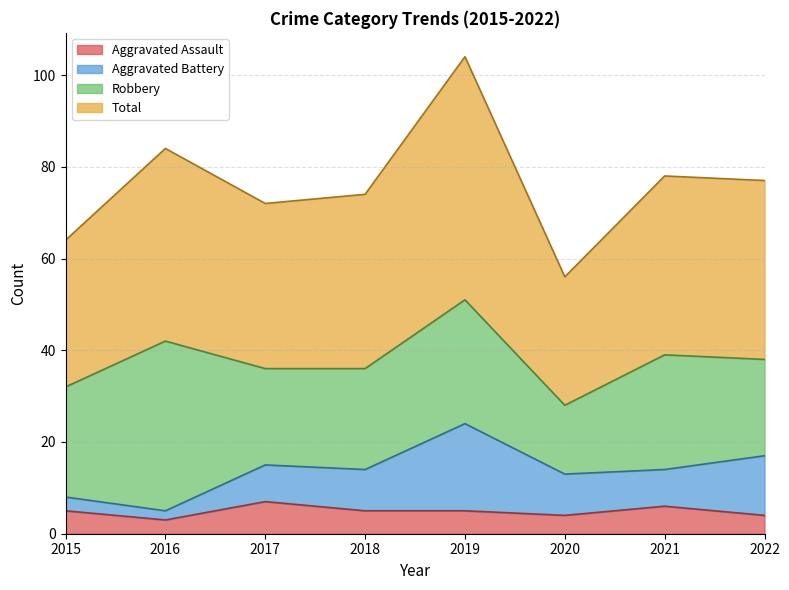

What is the spread (max minus min) of values at 2022?

73